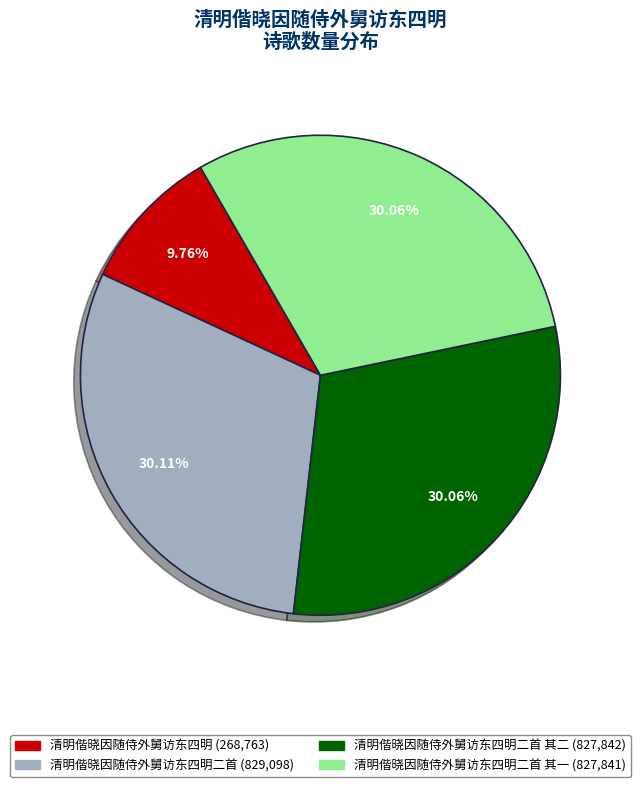

How many slices are in this pie chart?

4